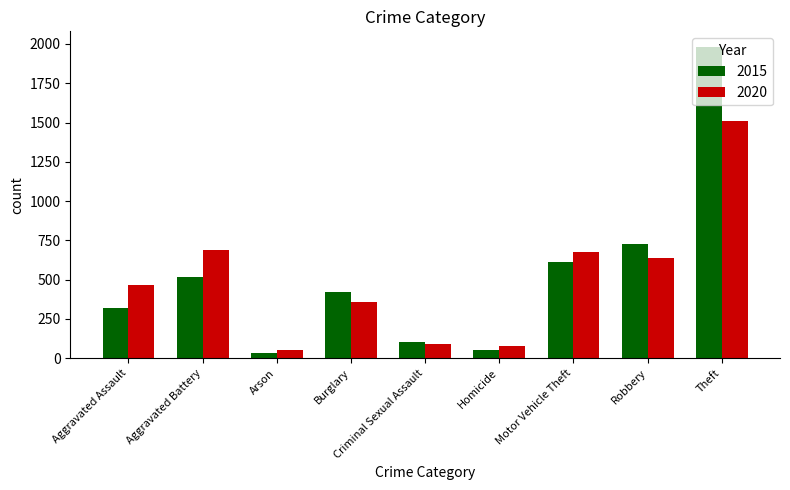

What is the difference between the highest and lowest values at Aggravated Assault?

143